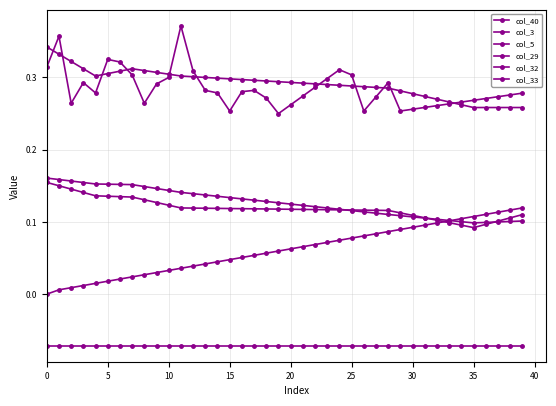

How many lines are shown in the chart?

6